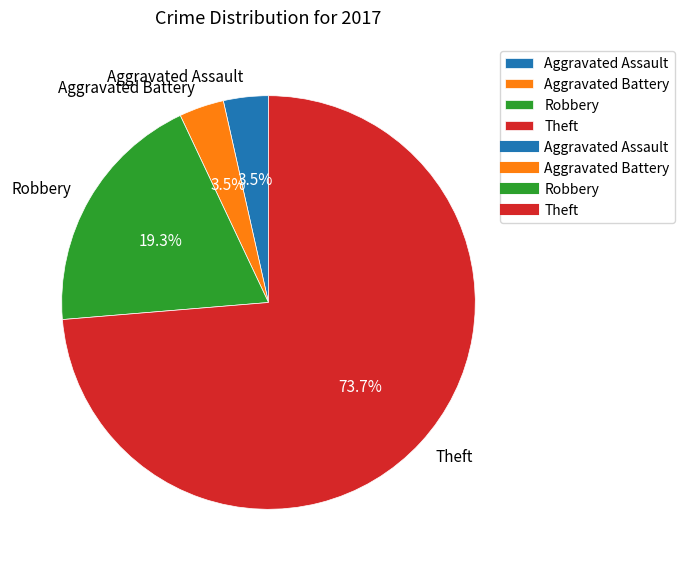

To the nearest percent, what portion does Theft represent?

74%